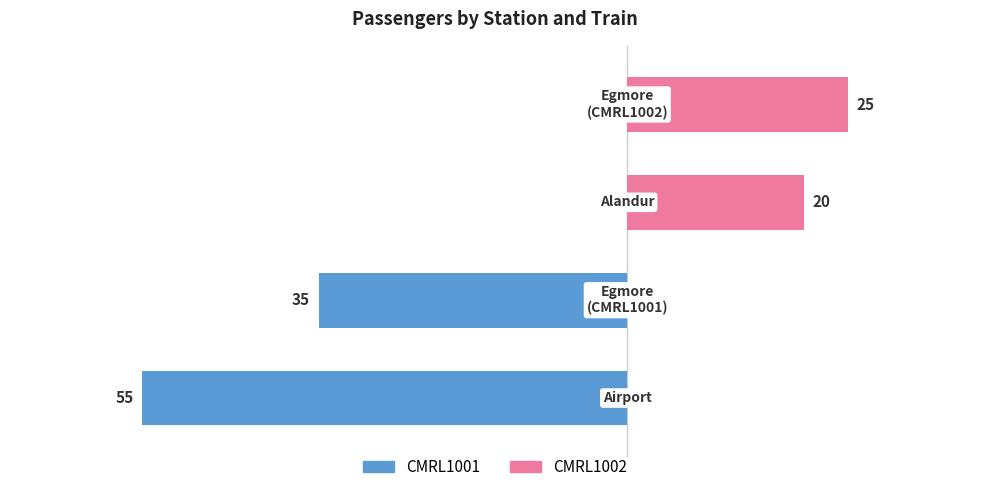

How many data points in CMRL1002 are less than 20?

2